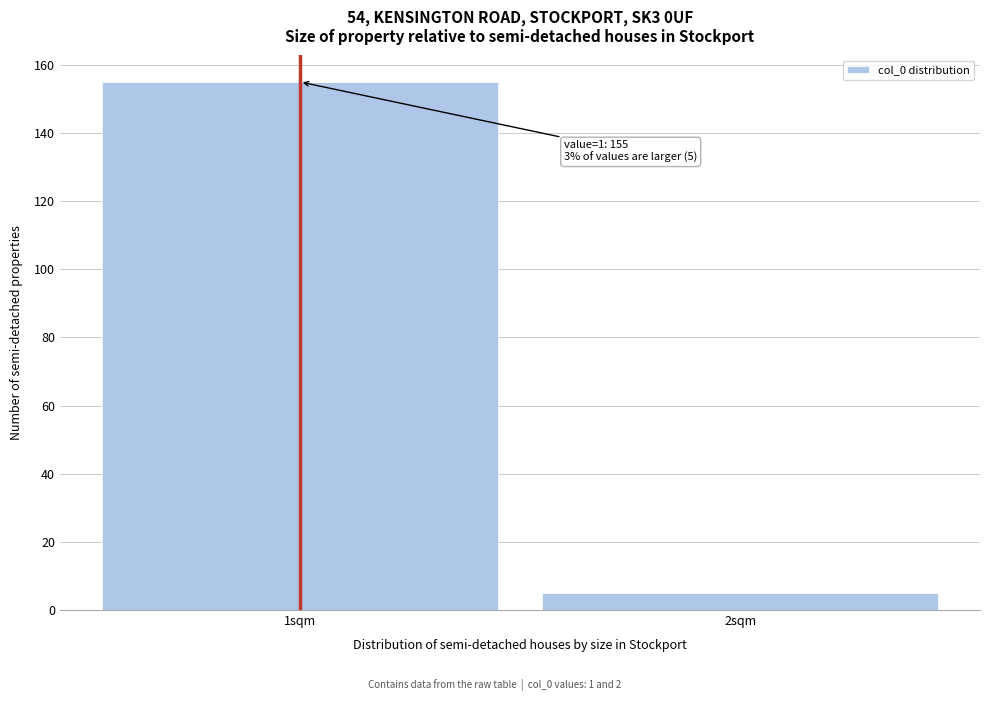

Reading left to right, transcribe all the data shown in this chart.

1sqm=155	2sqm=5